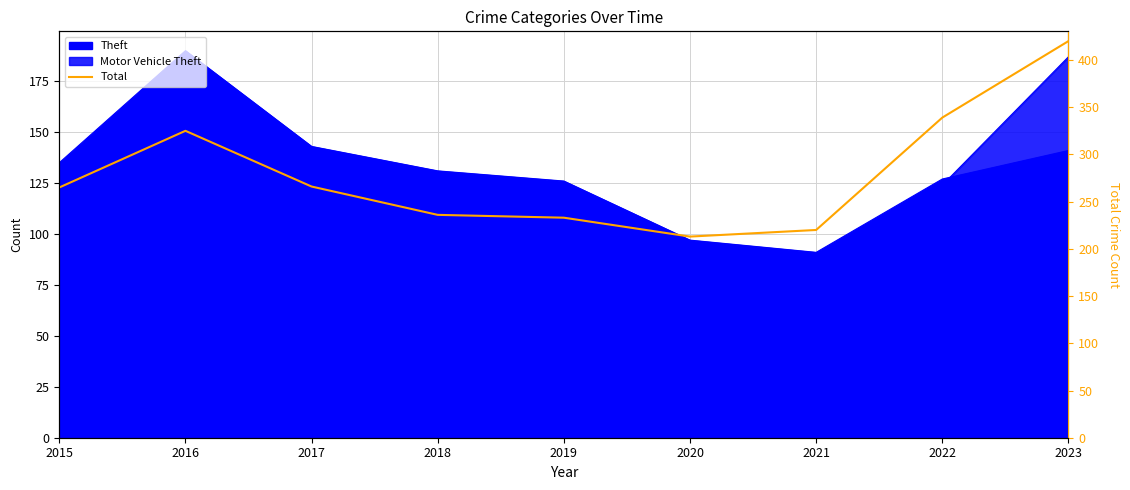

What is the sum of all values?

2517